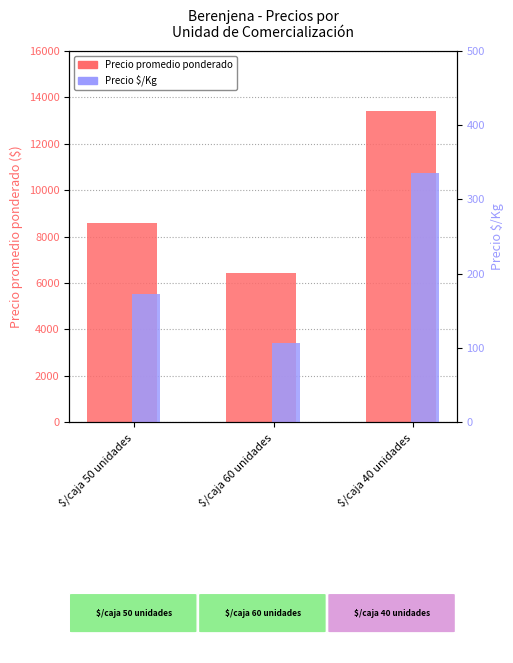

Rank the categories by Precio promedio ponderado value from highest to lowest.

$/caja 40 unidades, $/caja 50 unidades, $/caja 60 unidades